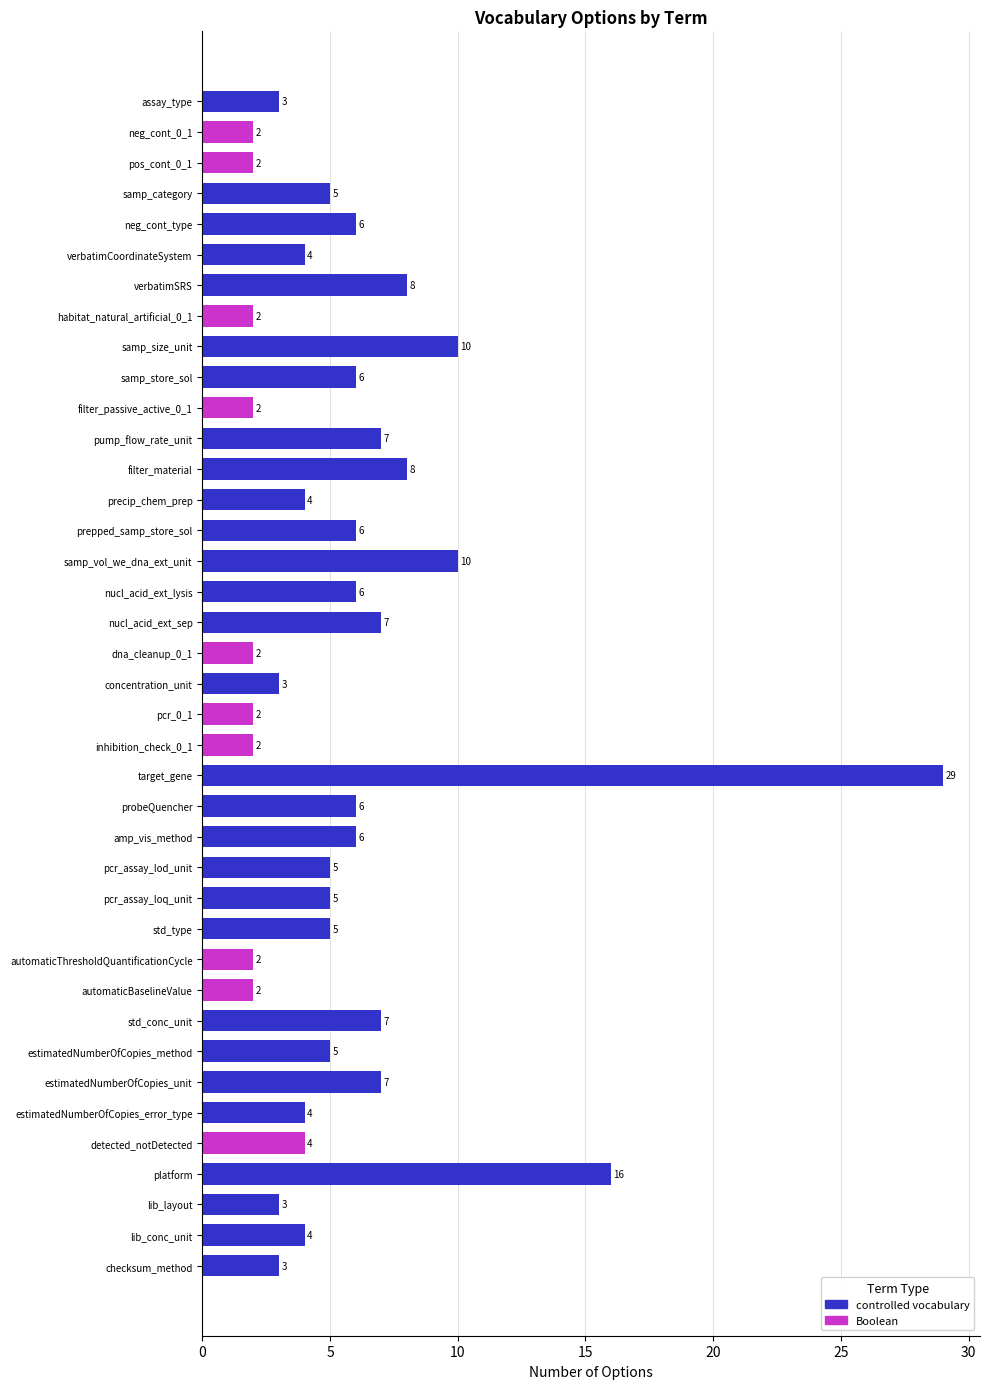

What is the greatest value displayed?

29